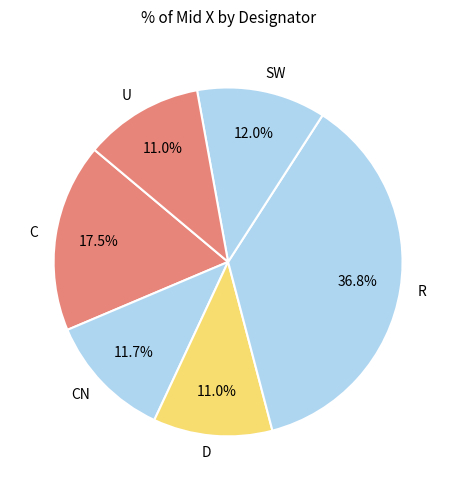

Is there any slice that represents more than half of the pie?

No